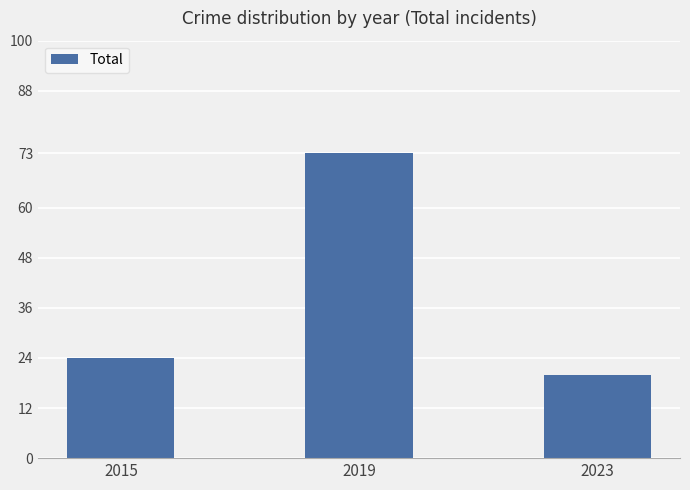

List the labels in order of value, largest first.

2019, 2015, 2023